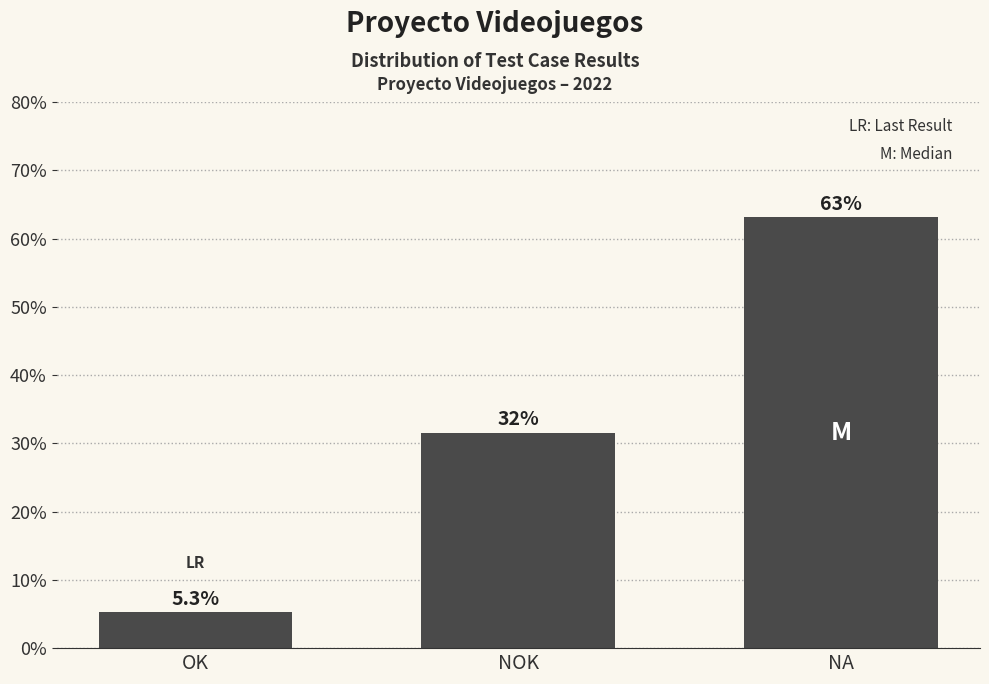

Reading left to right, list all the values displayed in this chart.

5.3	31.6	63.2